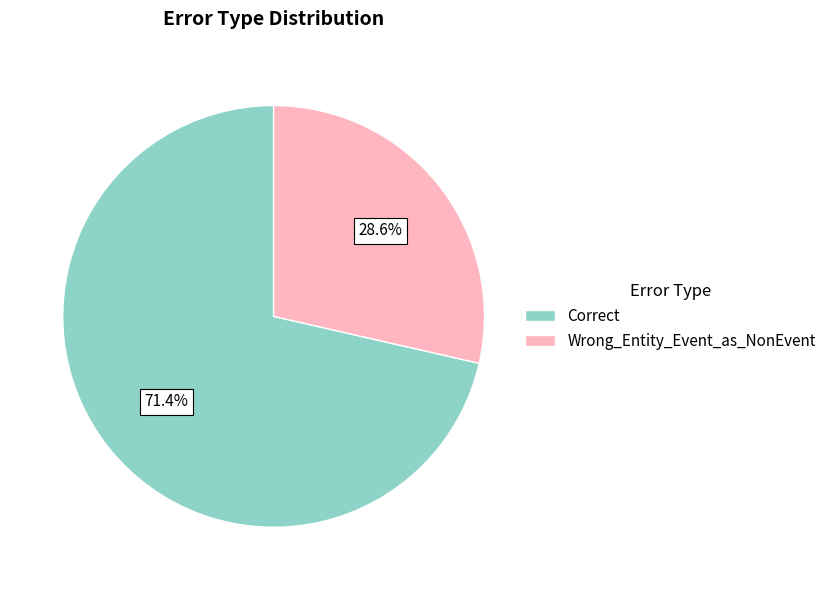

Does any single category account for the majority?

Yes